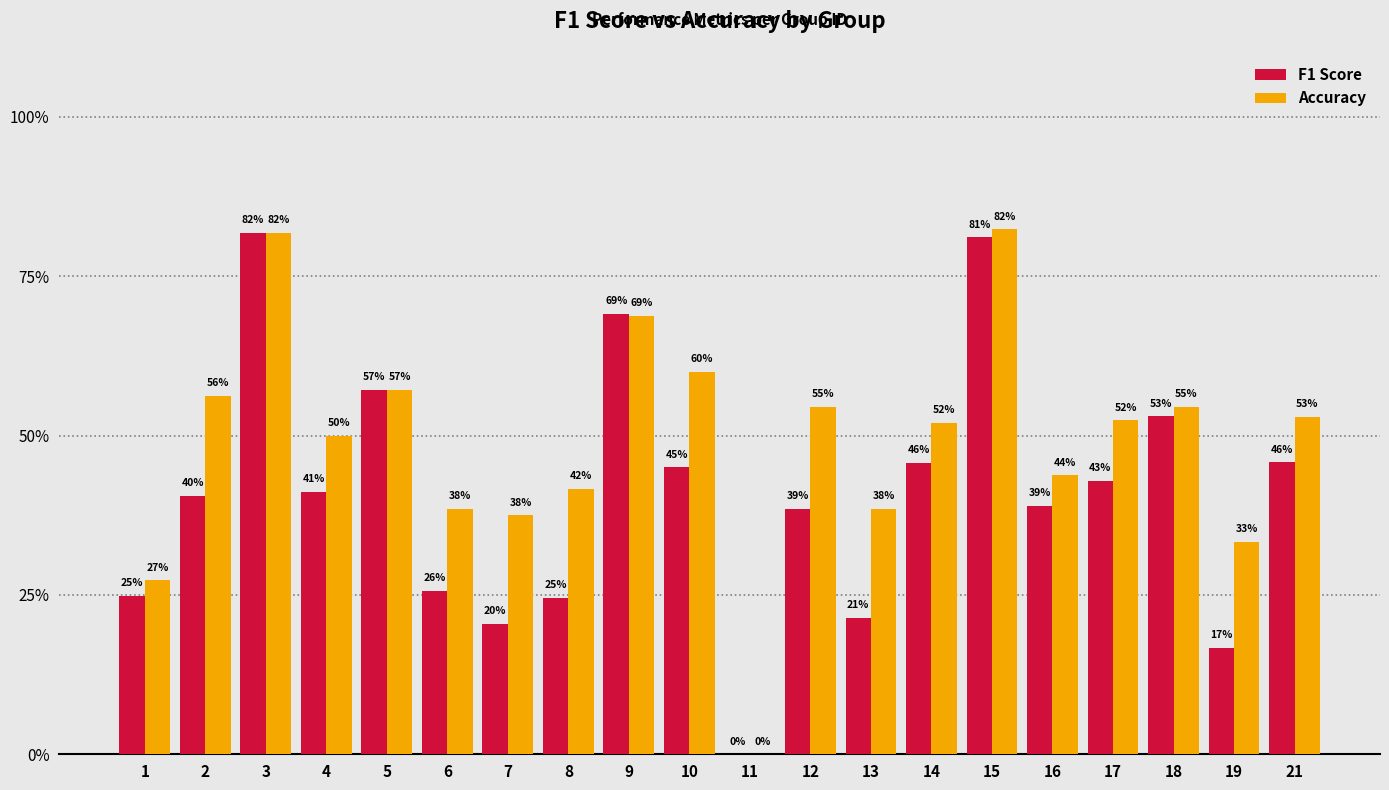

What is the sum of the Accuracy values at 10 and 13?

1.0